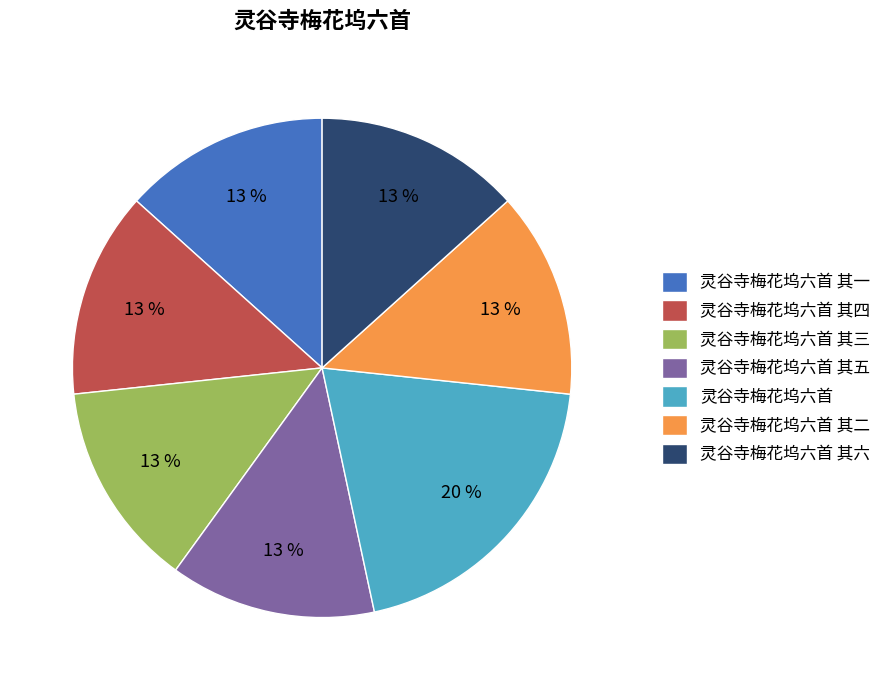

Count the number of slices in the pie.

7